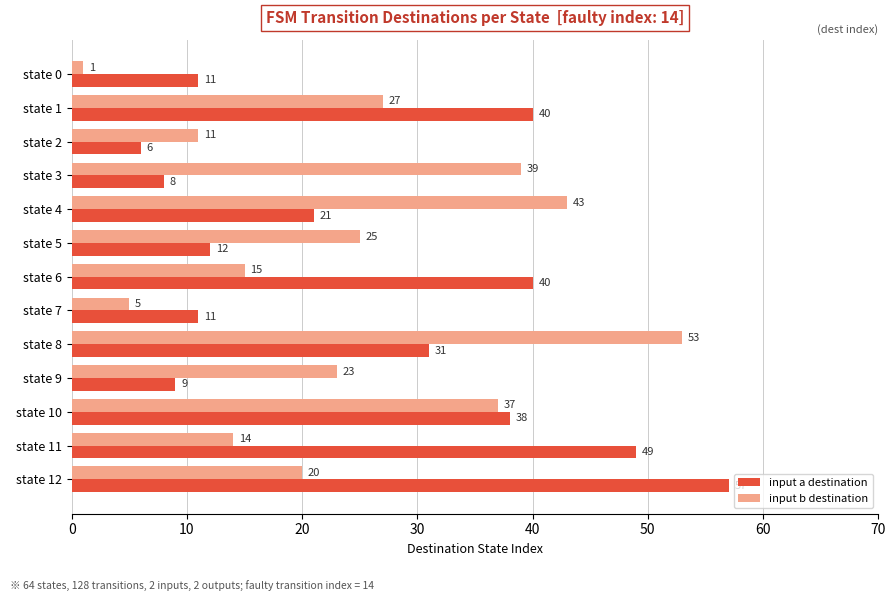

What is the sum of all input a destination values?

333